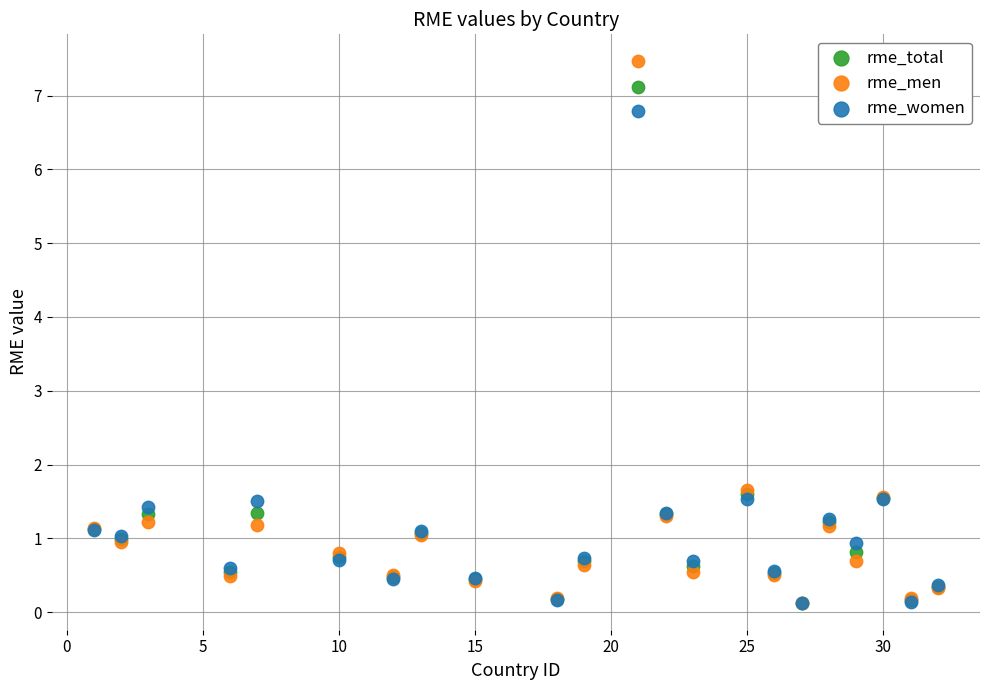

Which series contains the highest Y value?

rme_men